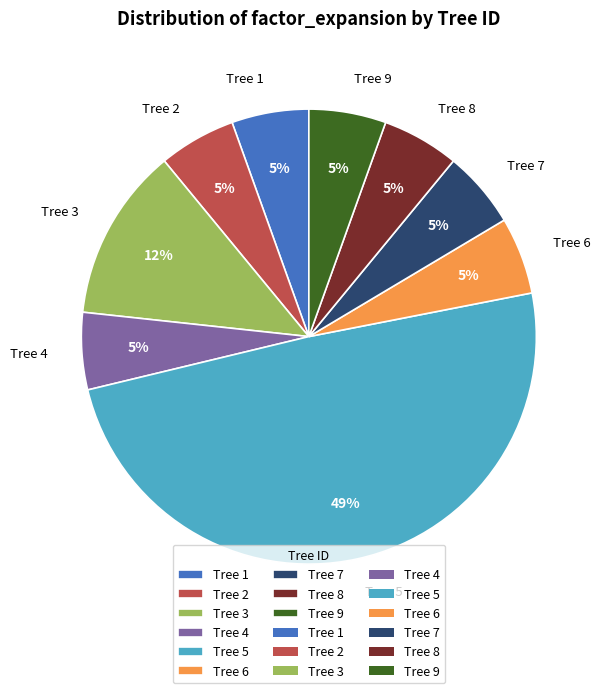

Does Tree 1 represent more than half of the total?

No